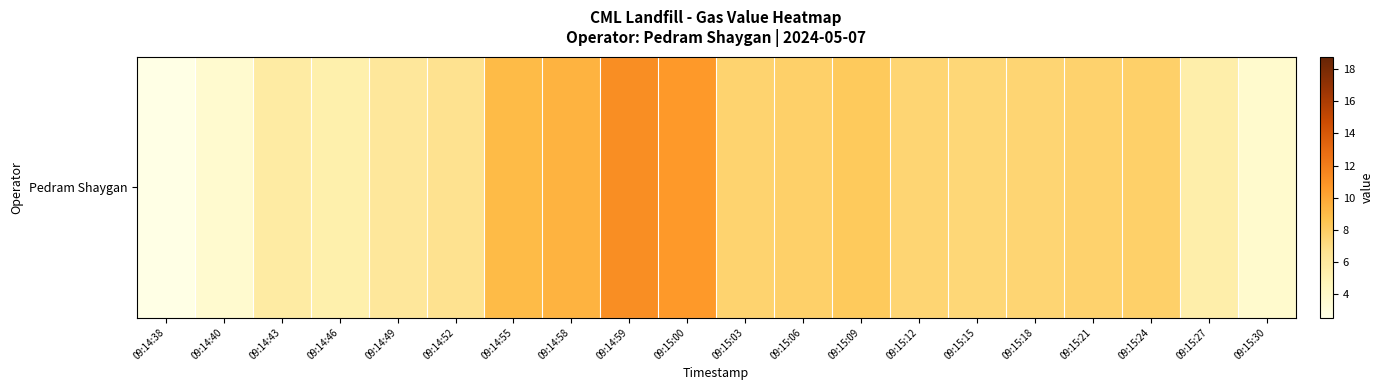

True or false: the data shows 1.5 at 09:15:15.

False